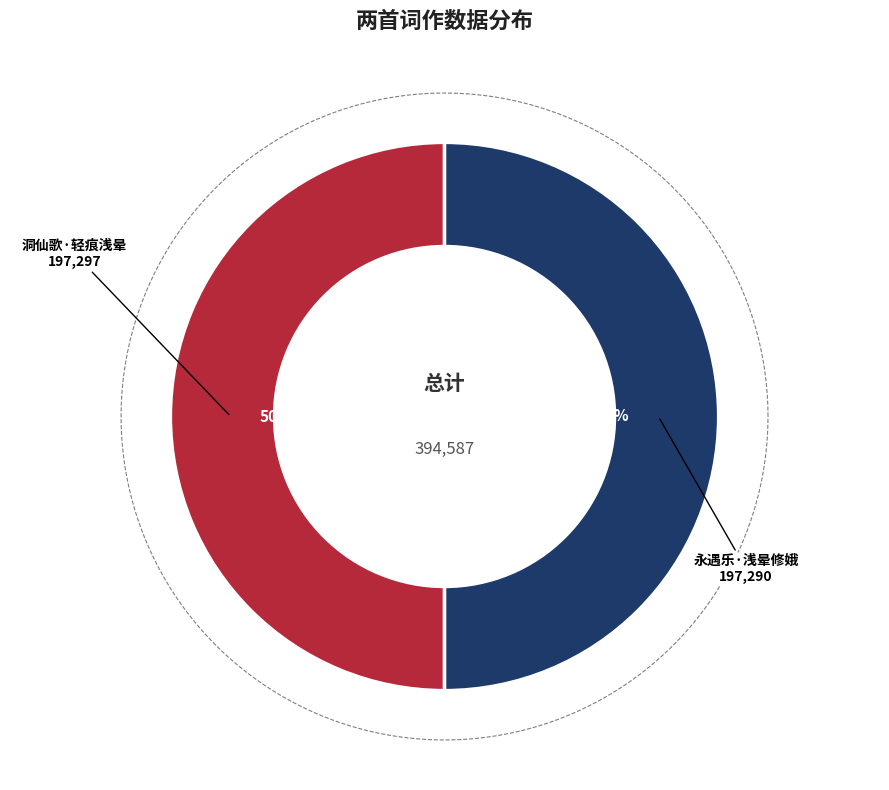

How many slices are in this pie chart?

2